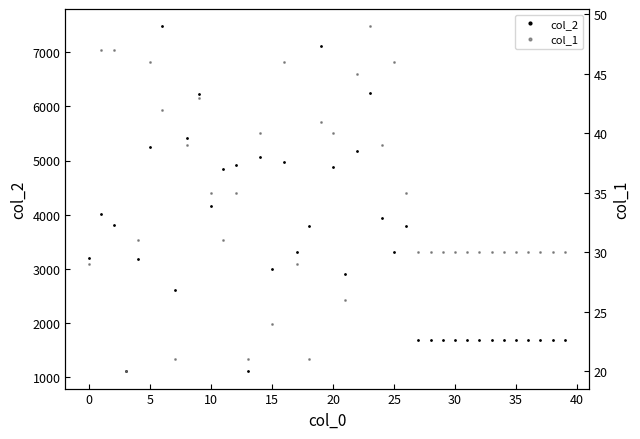

What is the approximate value of col_2 at 24?

3936